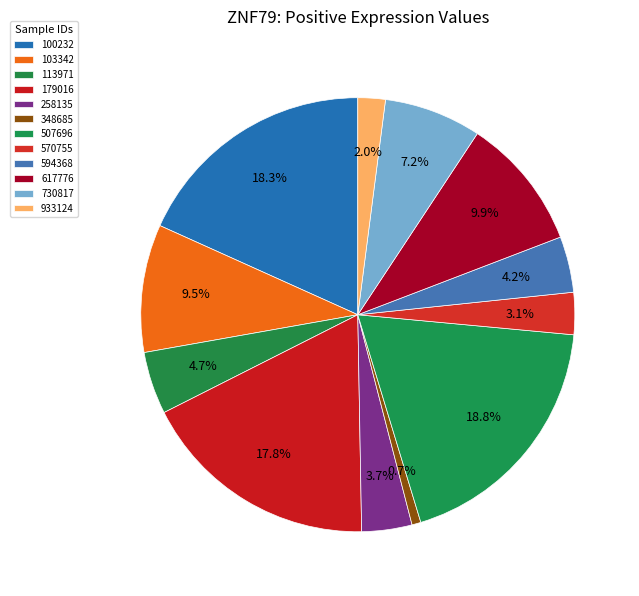

Does 179016 represent more than half of the total?

No